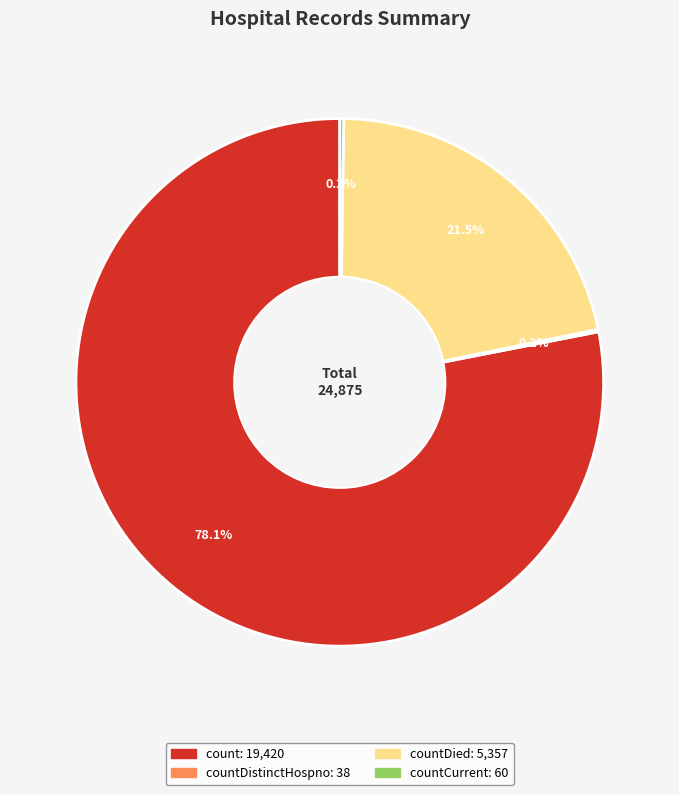

To the nearest percent, what is the difference between the largest and smallest slice percentages?

78%